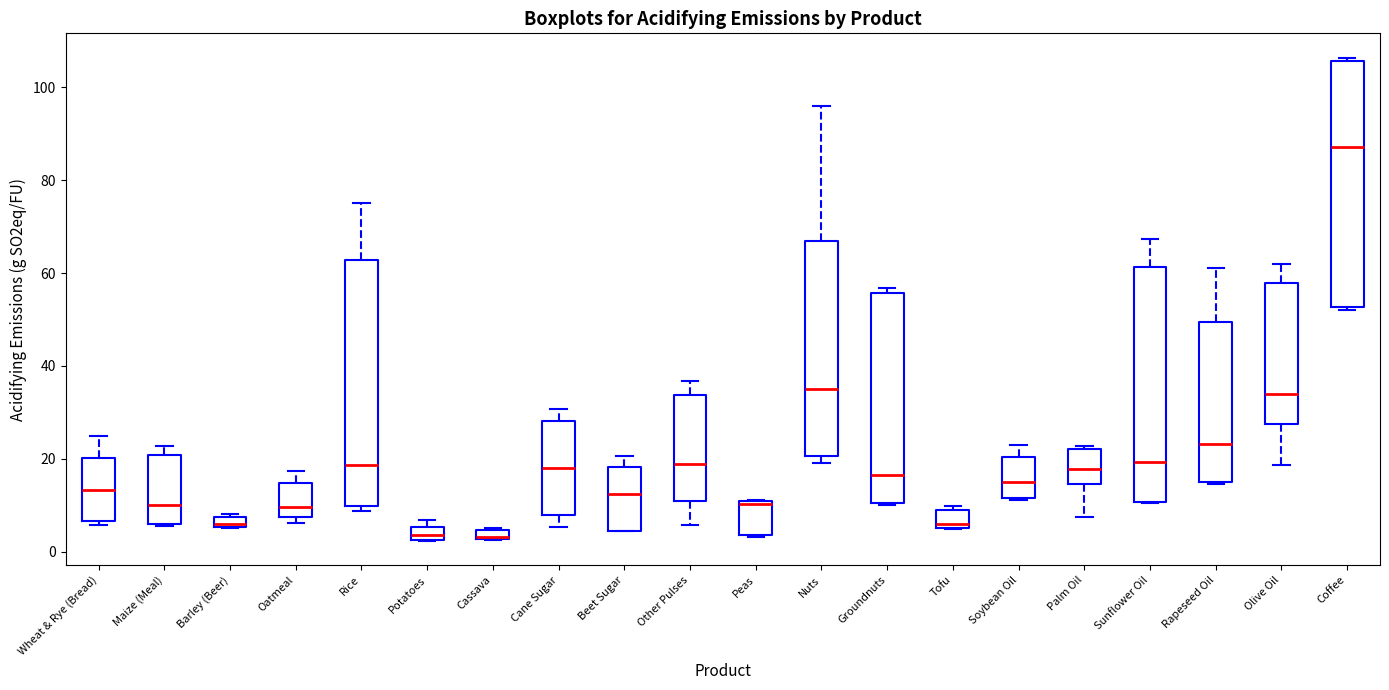

Where is the upper edge of the box for Potatoes on the y-axis? The values are not printed on the chart, so give them approximately, as read against the axis.

6